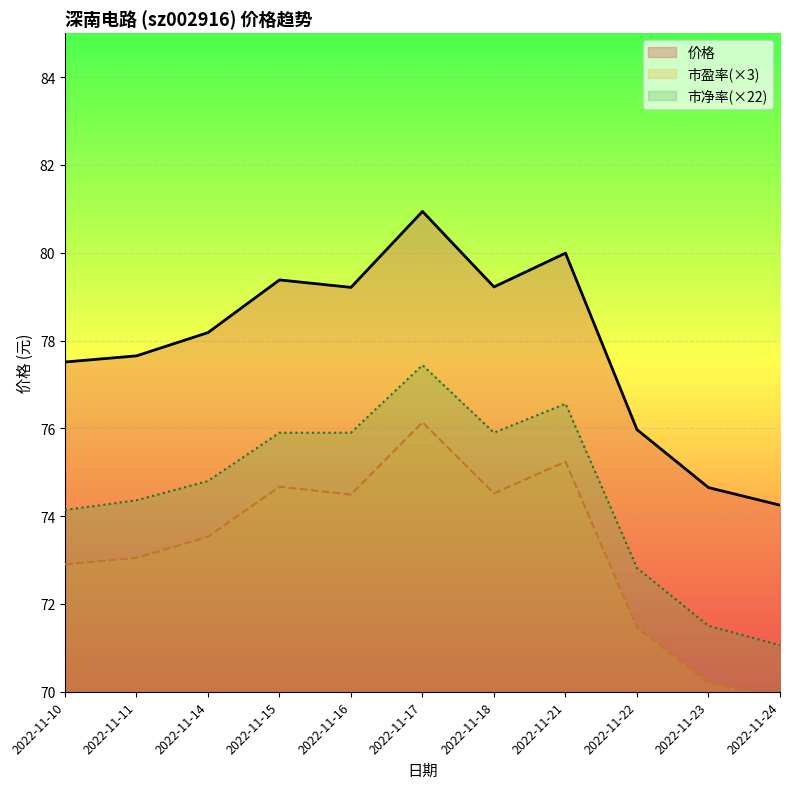

What is the average value of the 市净率 series?

74.6